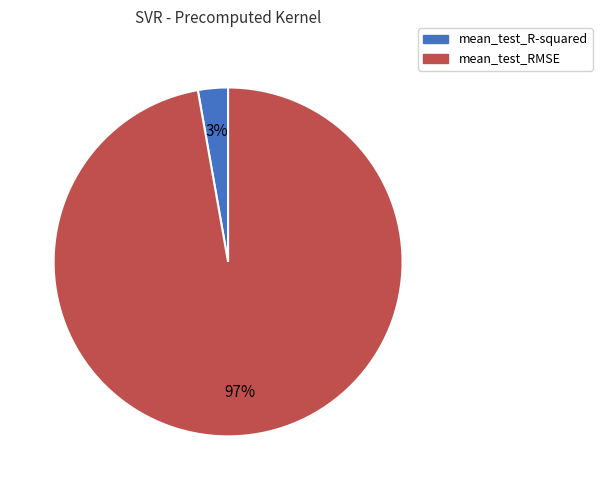

To the nearest percent, what portion does mean_test_RMSE represent?

97%